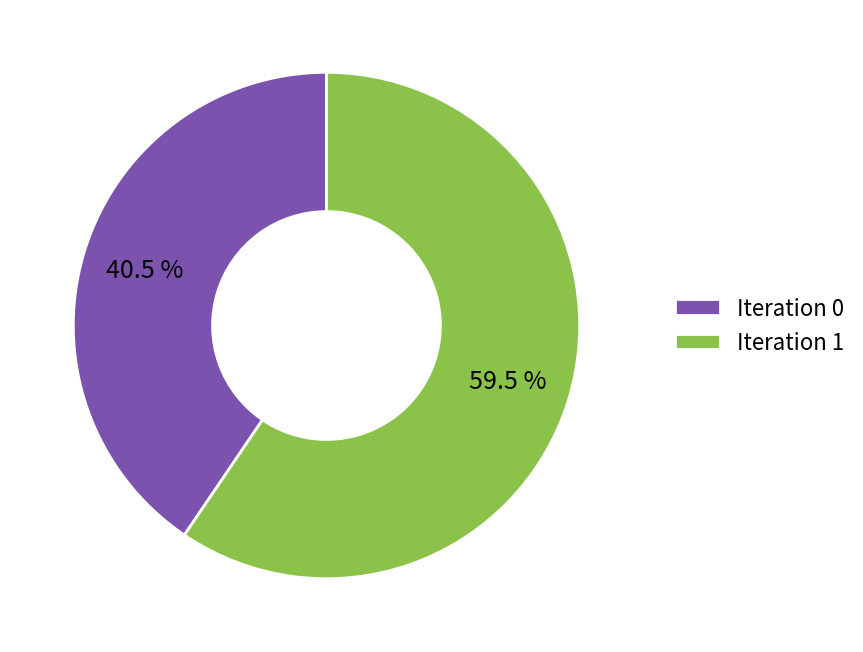

Is there any slice that represents more than half of the pie?

Yes